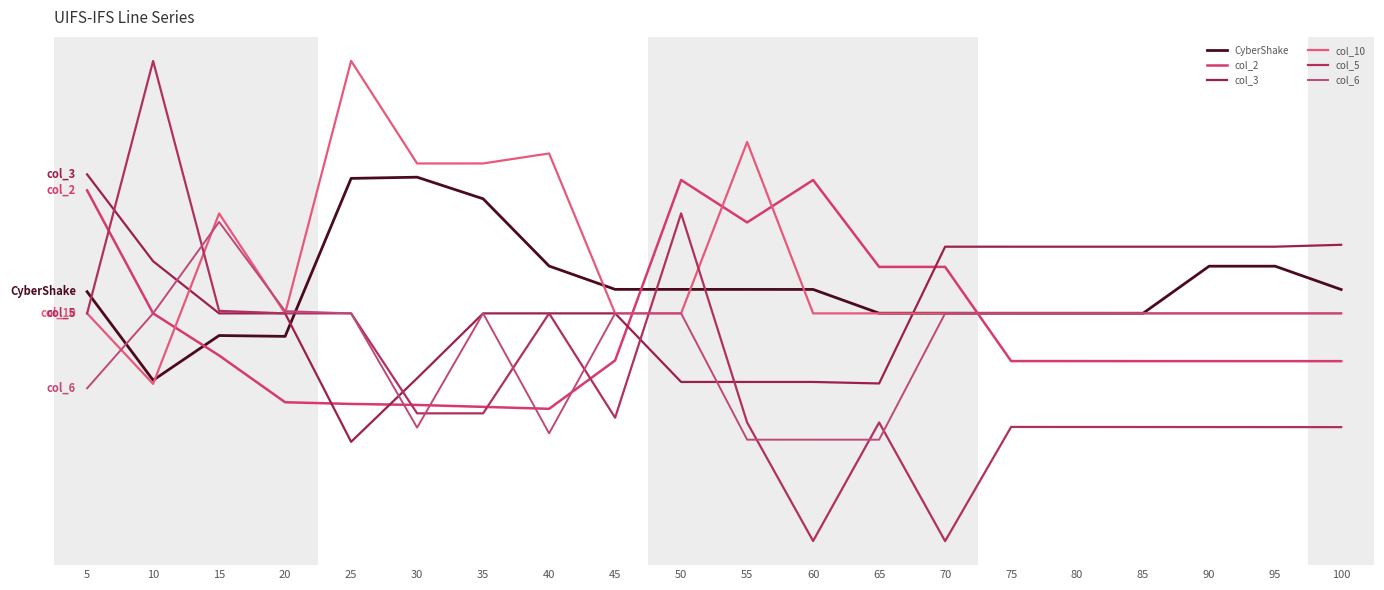

At how many categories does at least one series exceed 0?

20